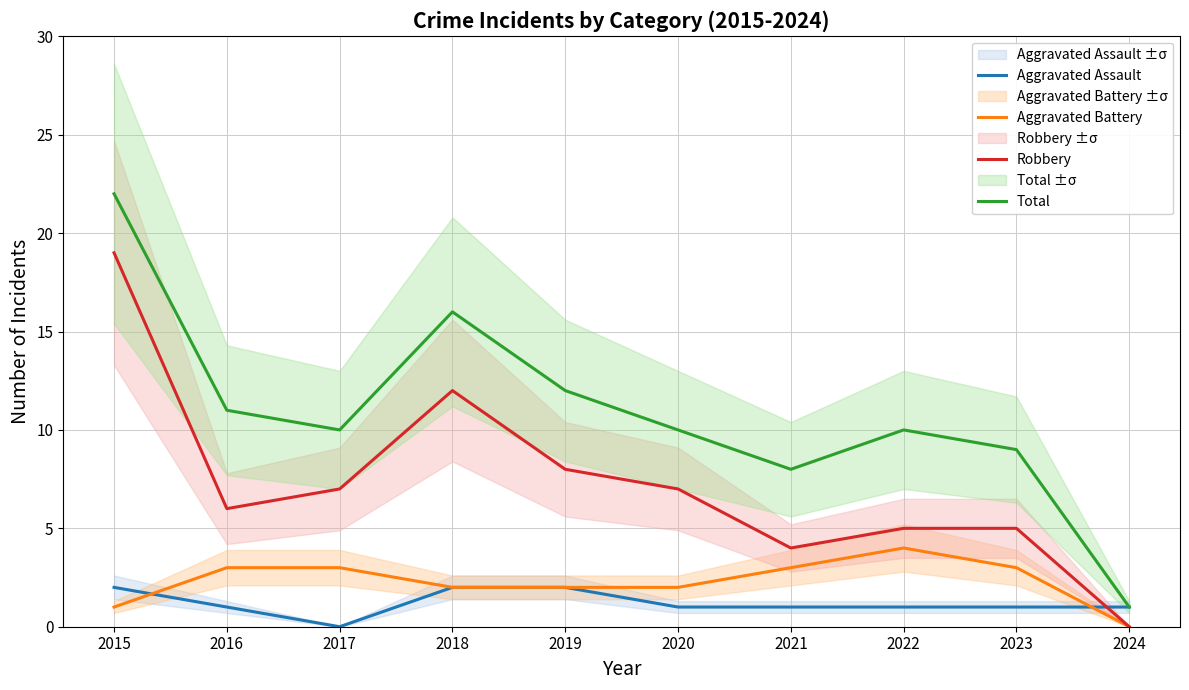

True or false: Aggravated Battery and Total cross at least once.

False